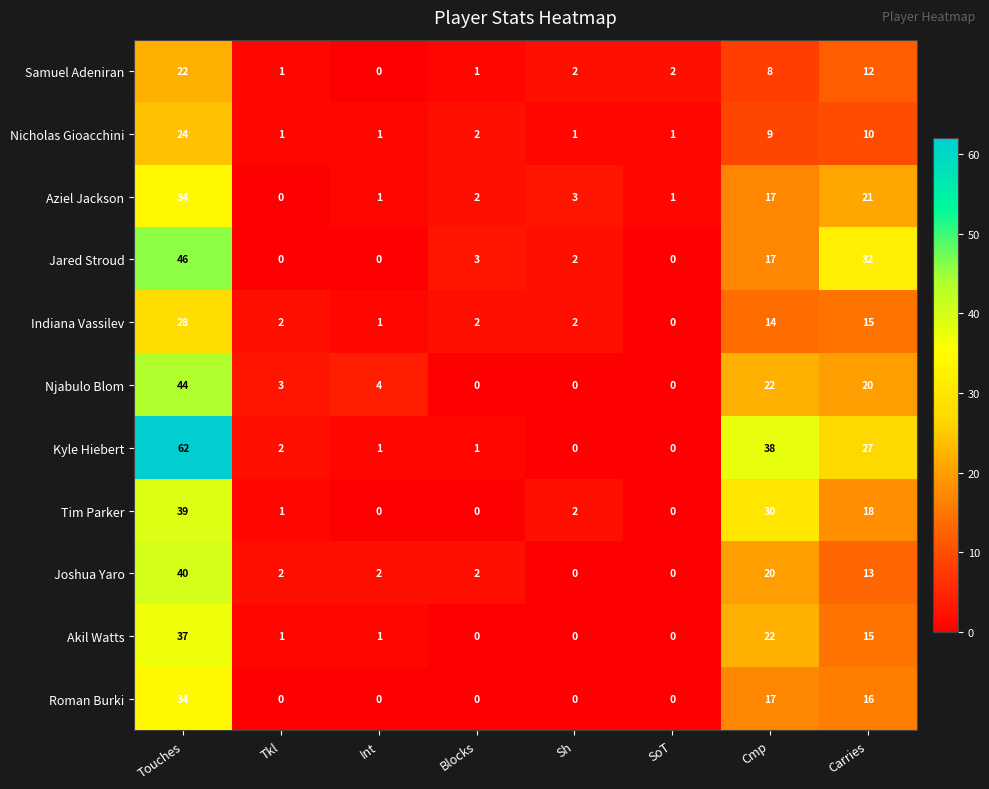

Which category has the lowest value in the Indiana Vassilev series?

SoT